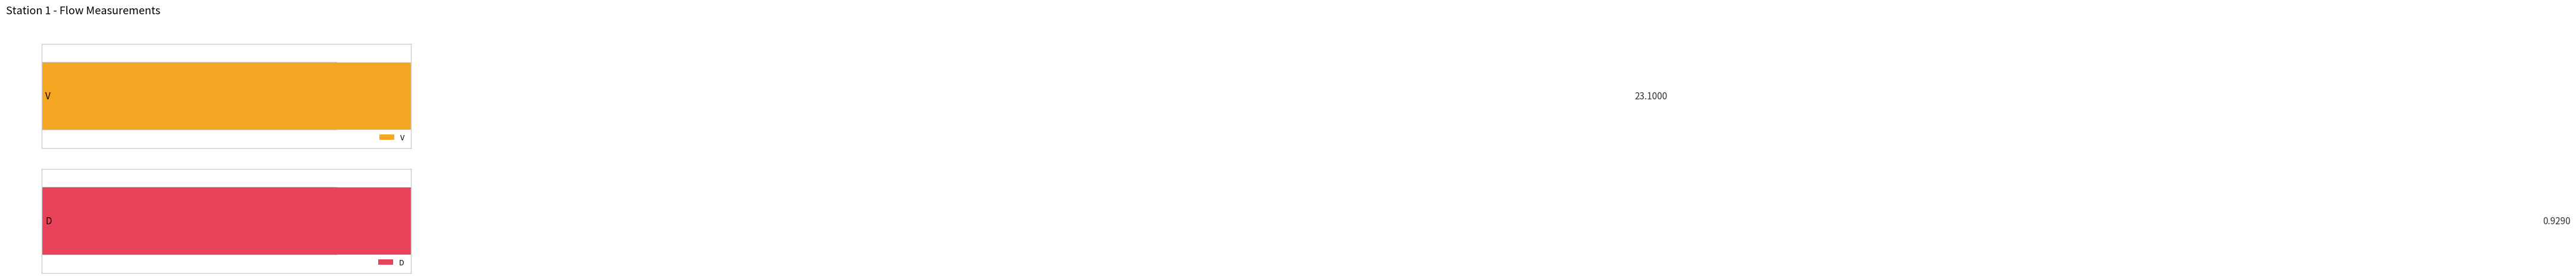

The value of D at 1.2 is 0.0. True or false?

False